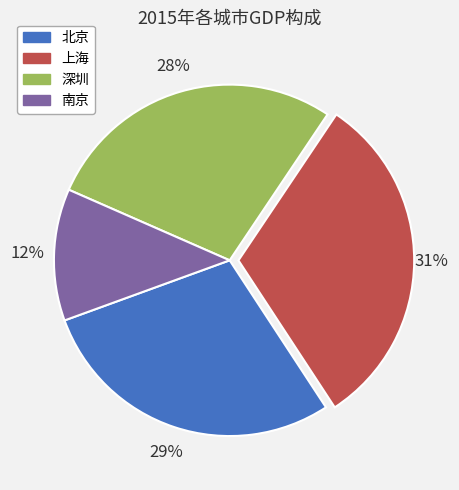

Rank the categories by value from lowest to highest.

南京, 深圳, 北京, 上海